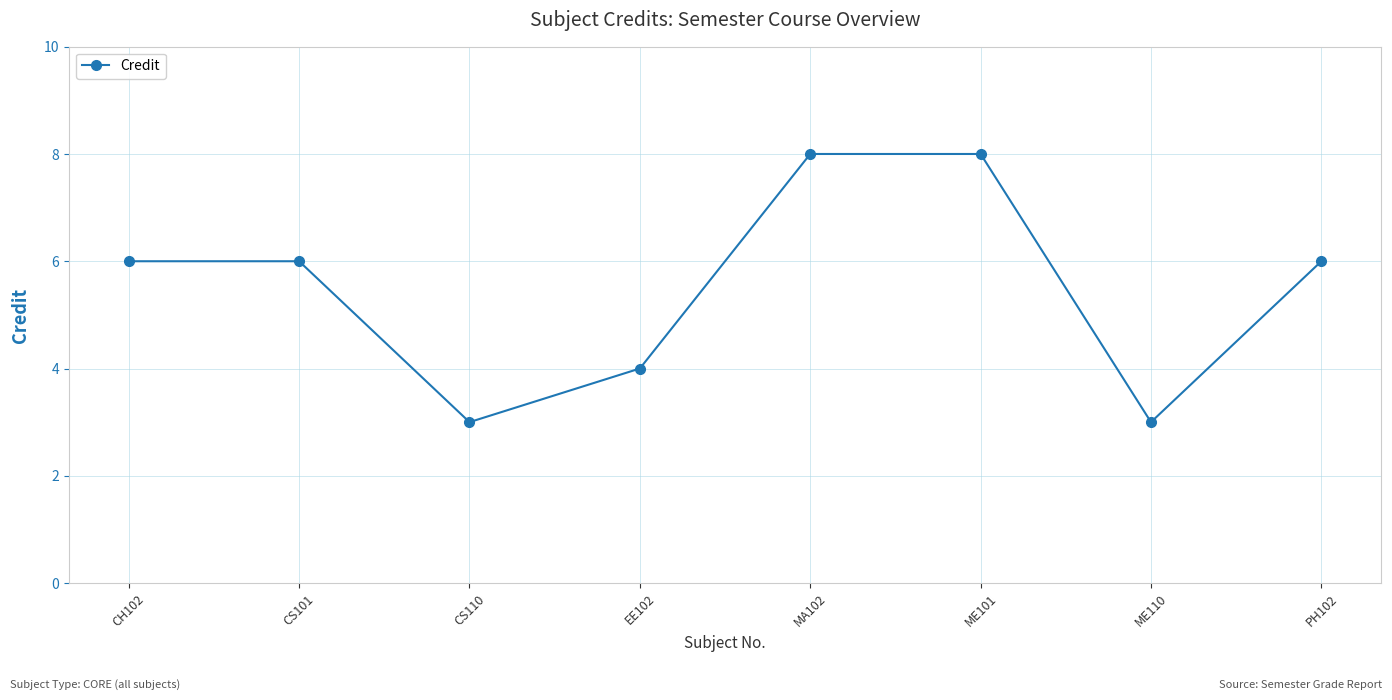

What is the difference between the values at MA102 and CS110?

5